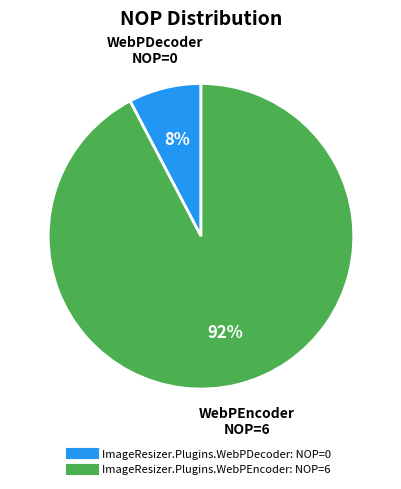

How many segments does this pie chart have?

2